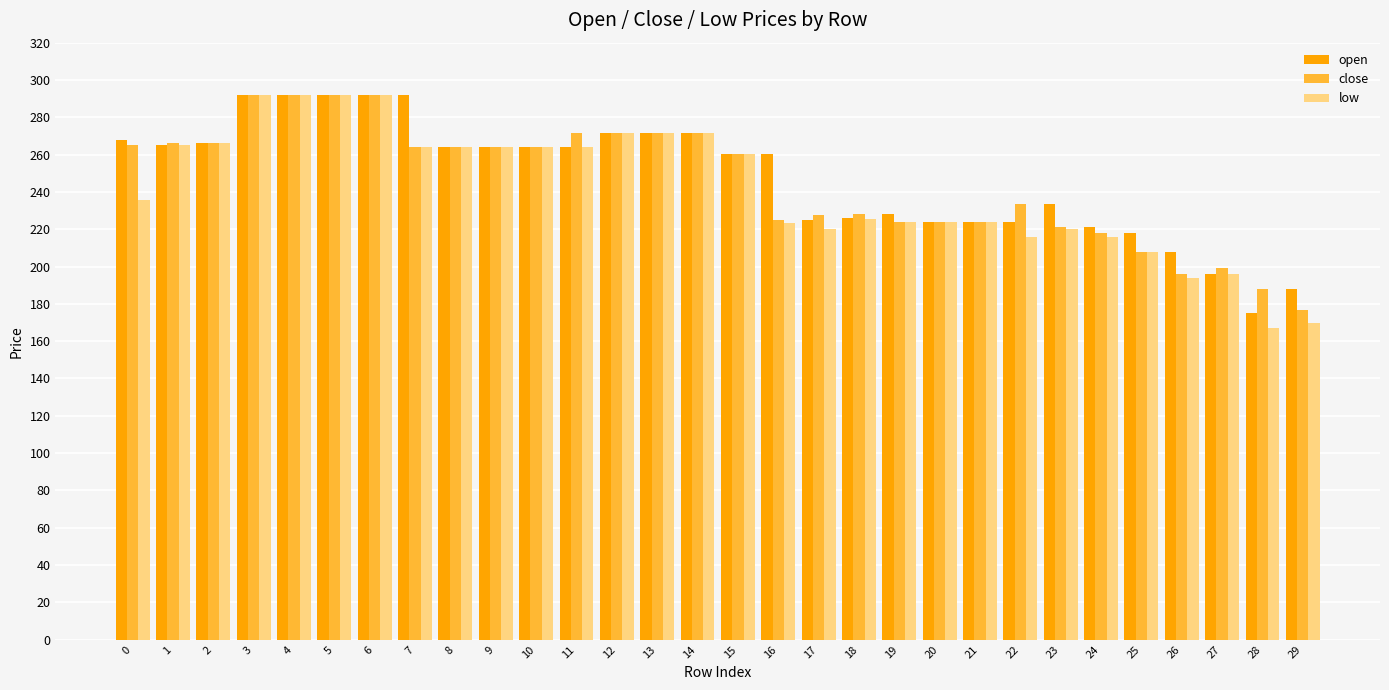

What is the difference between the maximum and minimum values in the low series?

124.9